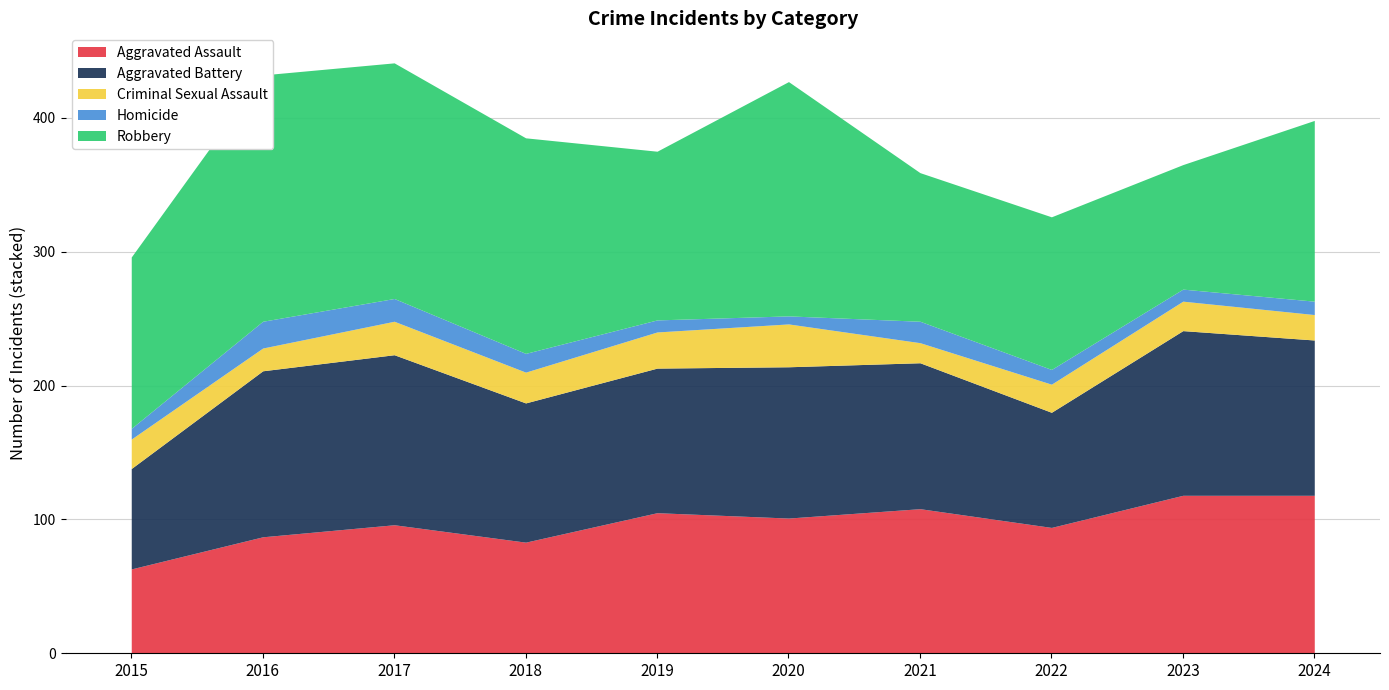

Where is the first local maximum for Robbery?

2016